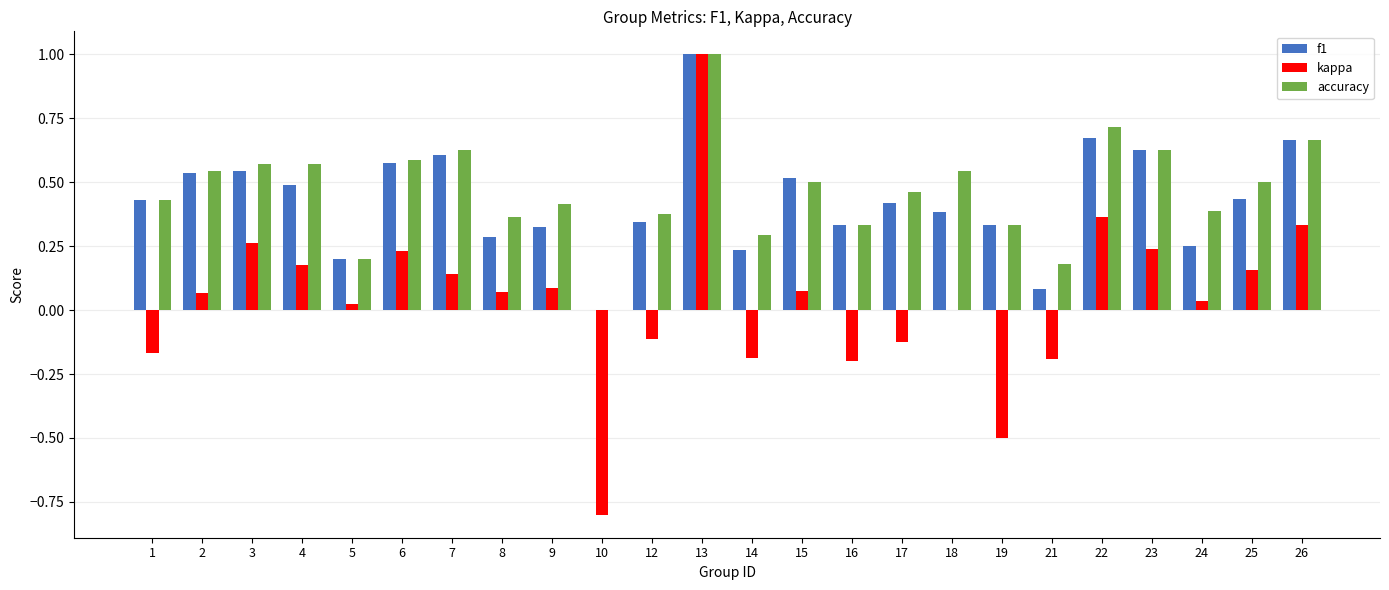

What is the highest value of the f1 series?

1.0